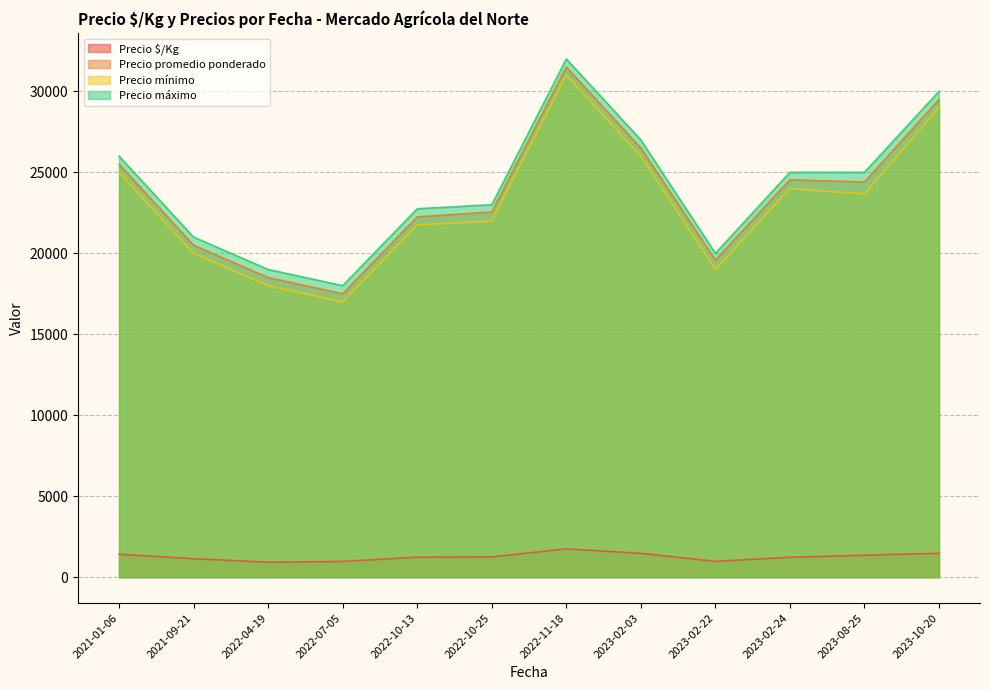

Which series has the largest total across all categories?

Precio máximo